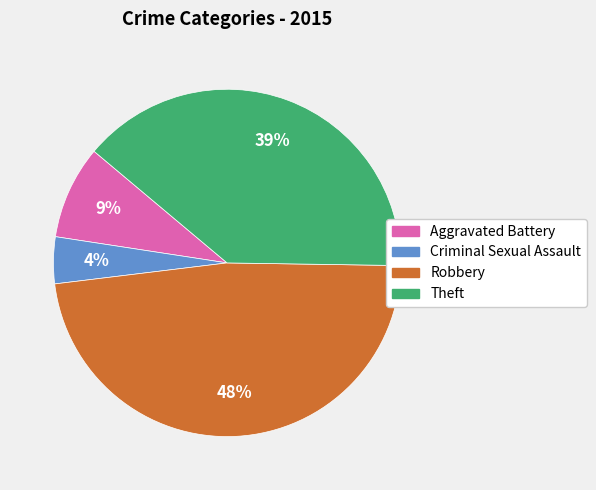

Does any single category account for the majority?

No